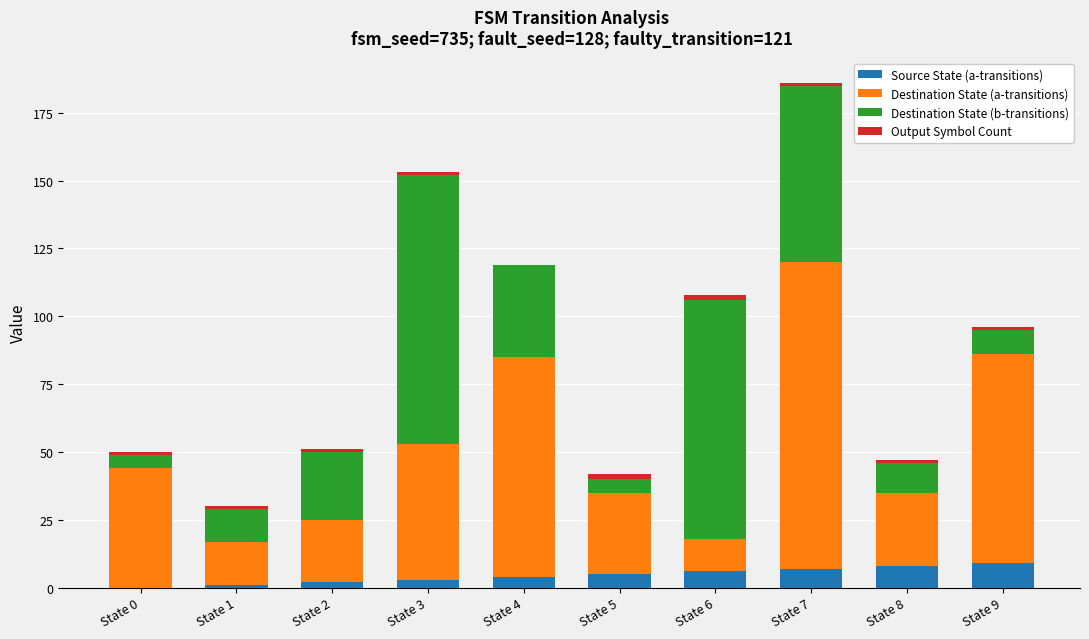

What is the maximum value for Source State (a-transitions)?

9